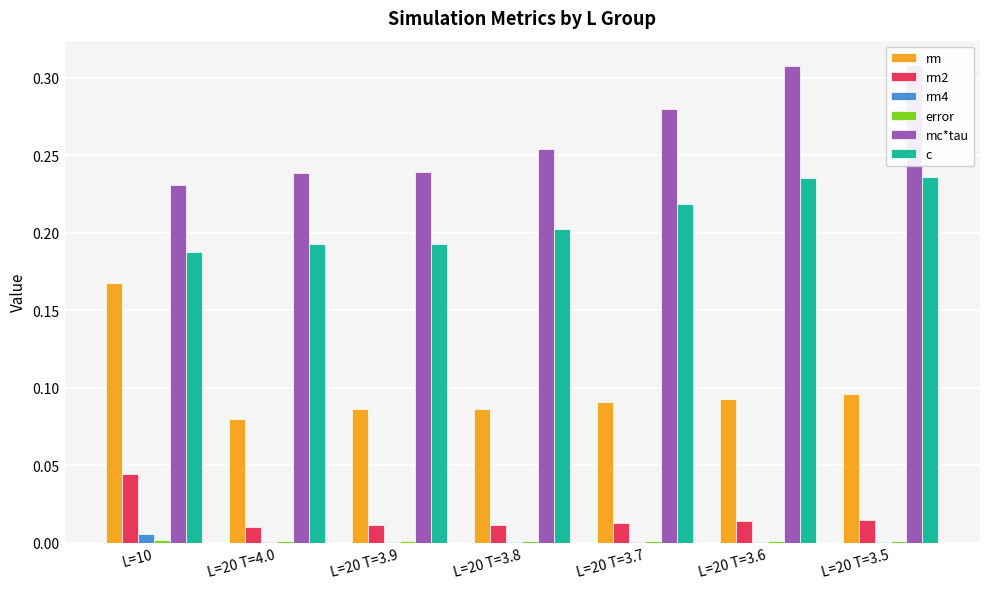

Which category has the lowest value across all series?

L=20 T=4.0